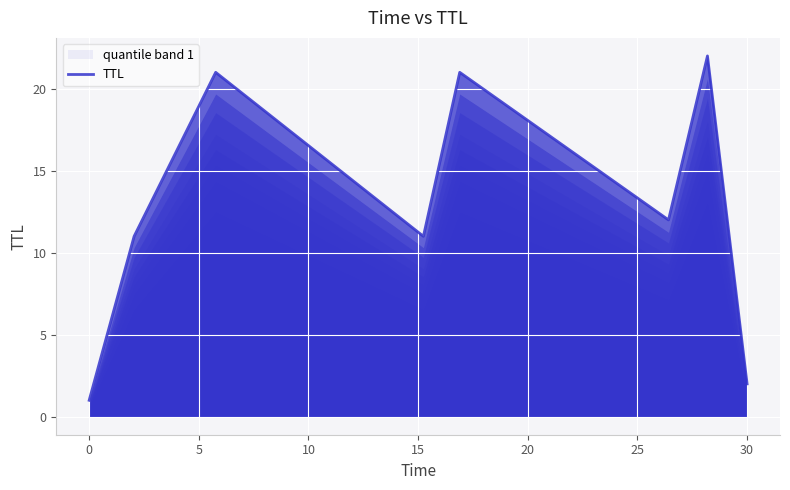

What is the difference between the second highest and second lowest values?

19